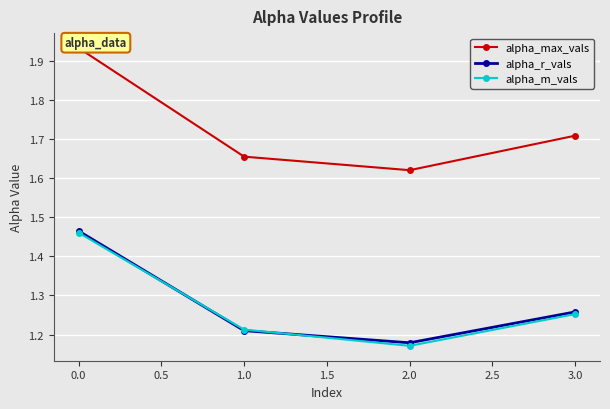

Is the value of alpha_r_vals at 2.0 greater than the value of alpha_m_vals at 1.0?

No